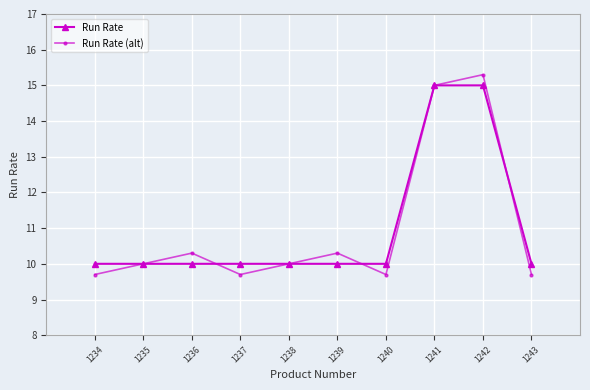

Is the value of Run Rate (alt) at 1234 greater than the value of Run Rate at 1235?

No